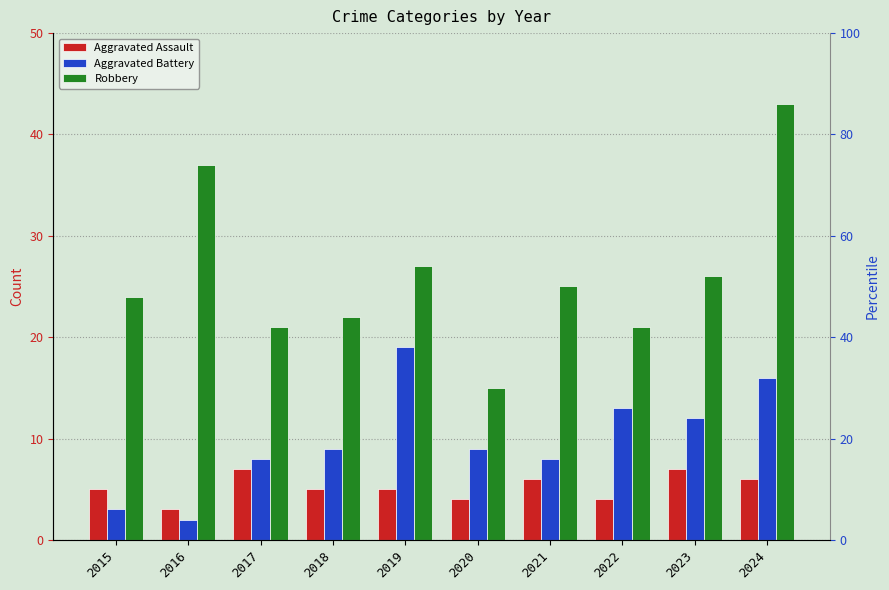

What is the greatest value displayed?

43